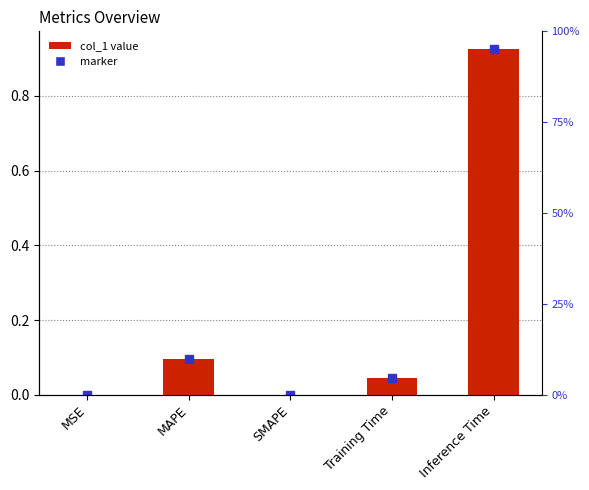

What is the change in value from SMAPE to Inference Time?

+0.9